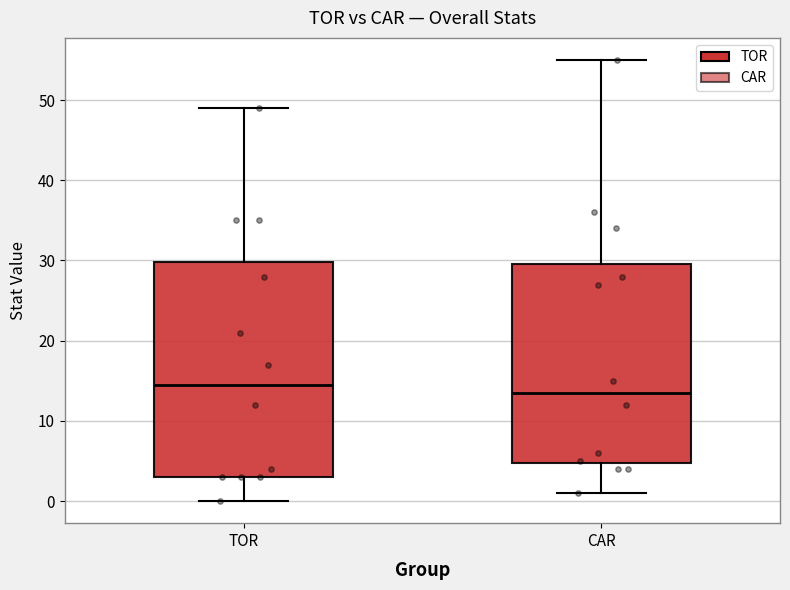

Where does the lower whisker of the box for TOR end on the y-axis? The values are not printed on the chart, so give them approximately, as read against the axis.

0